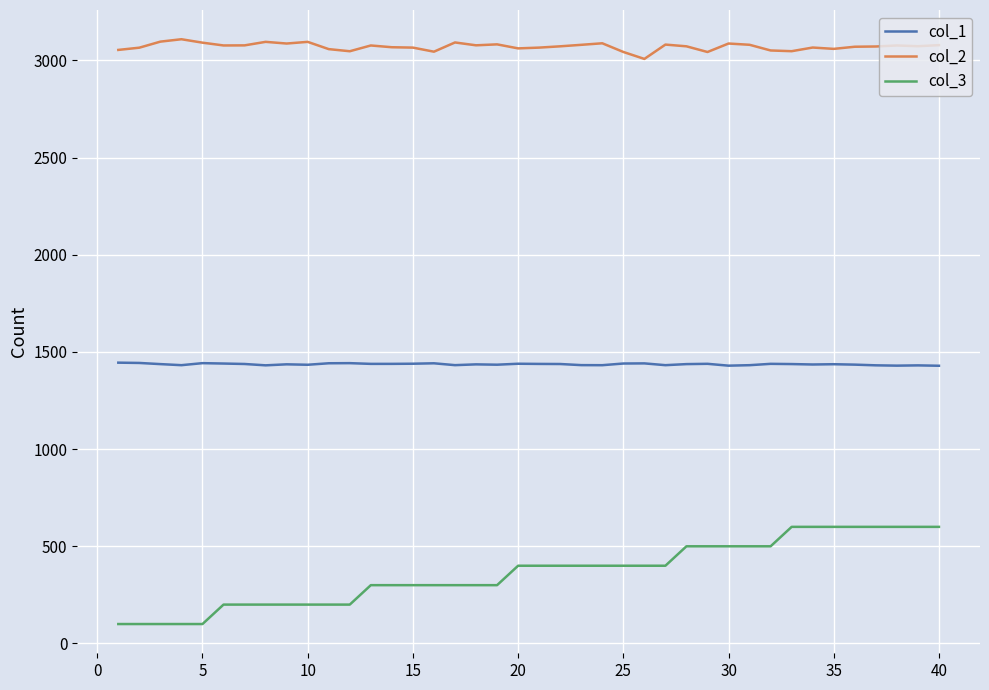

What is the minimum value shown in the chart?

100.0